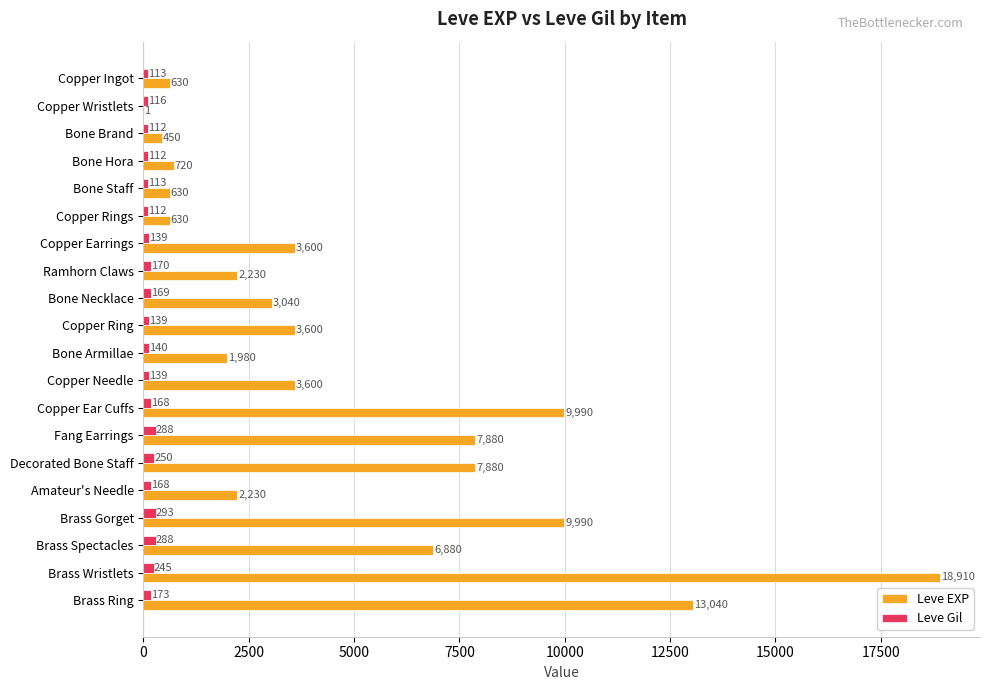

Which series changed the most between Bone Staff and Brass Gorget?

Leve EXP